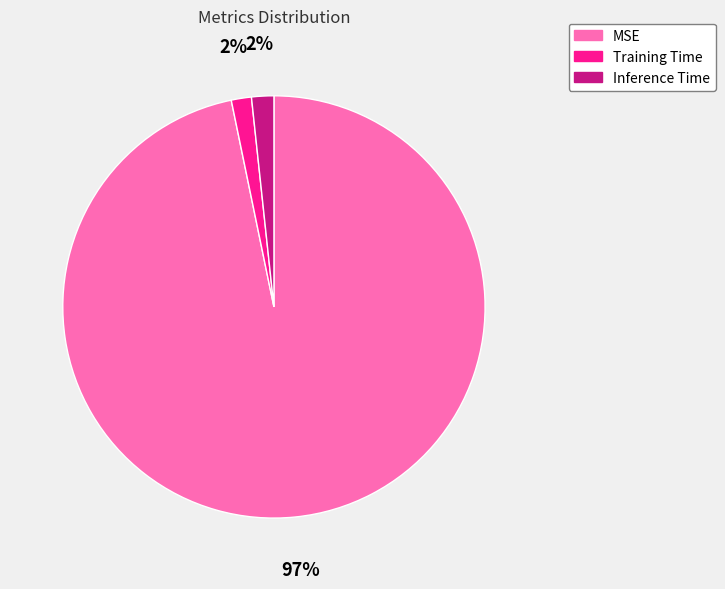

What is the largest slice in the pie chart?

MSE